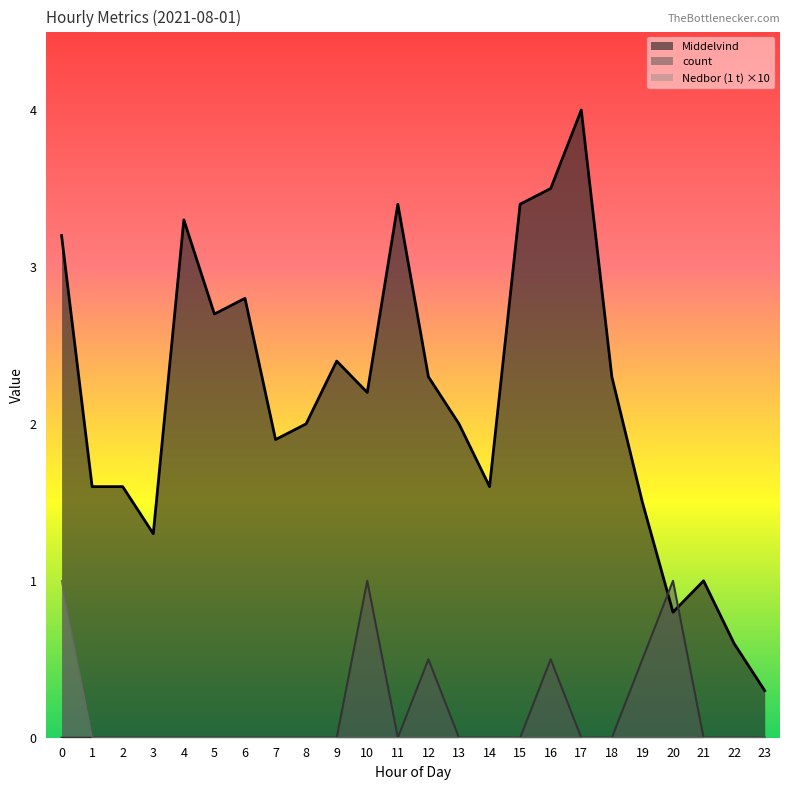

Which series has the largest total across all categories?

Middelvind